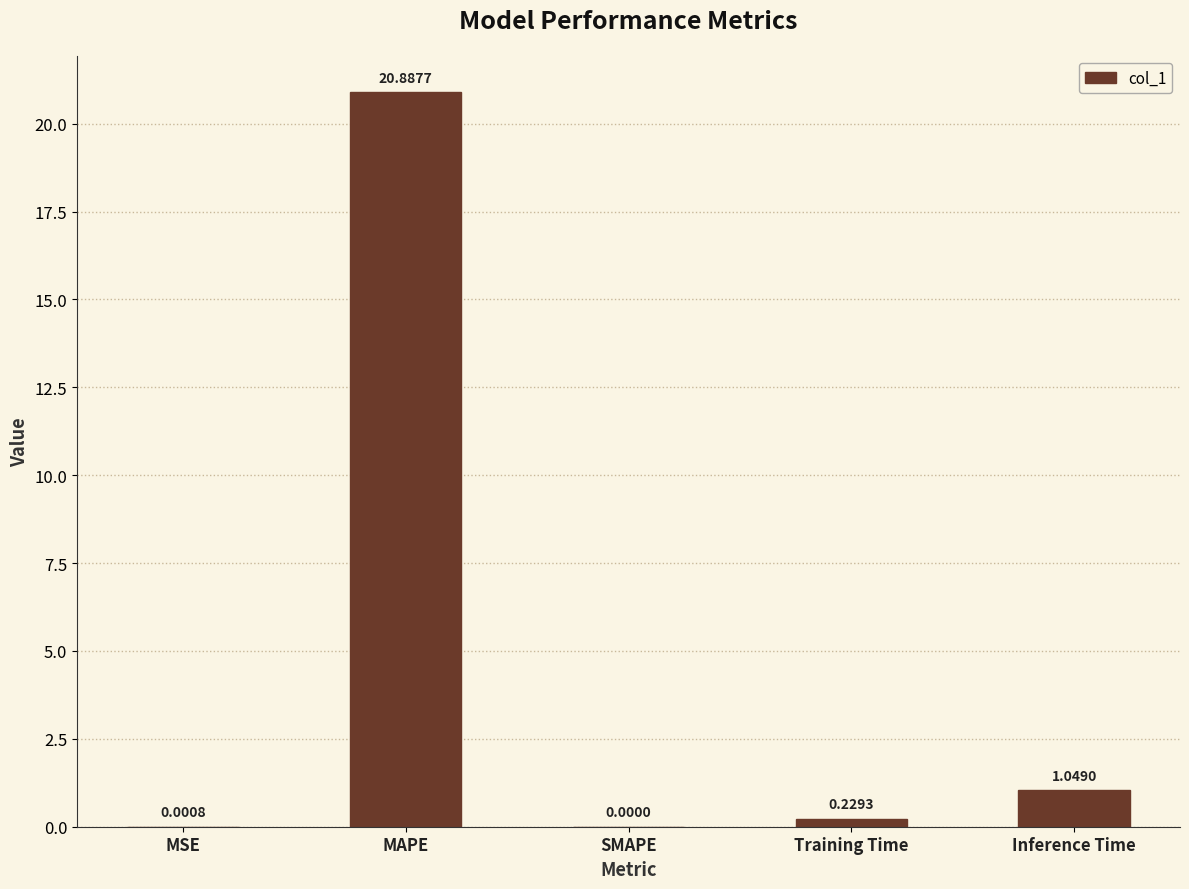

At which label is the value closest to 10?

Inference Time